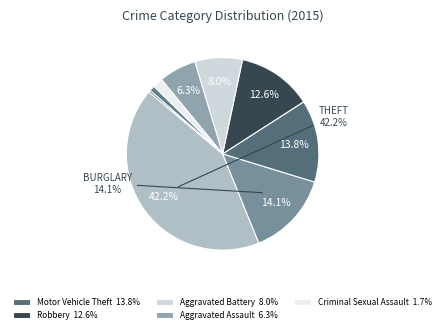

Rank the categories by value from highest to lowest.

Theft, Burglary, Motor Vehicle Theft, Robbery, Aggravated Battery, Aggravated Assault, Criminal Sexual Assault, Homicide, Arson